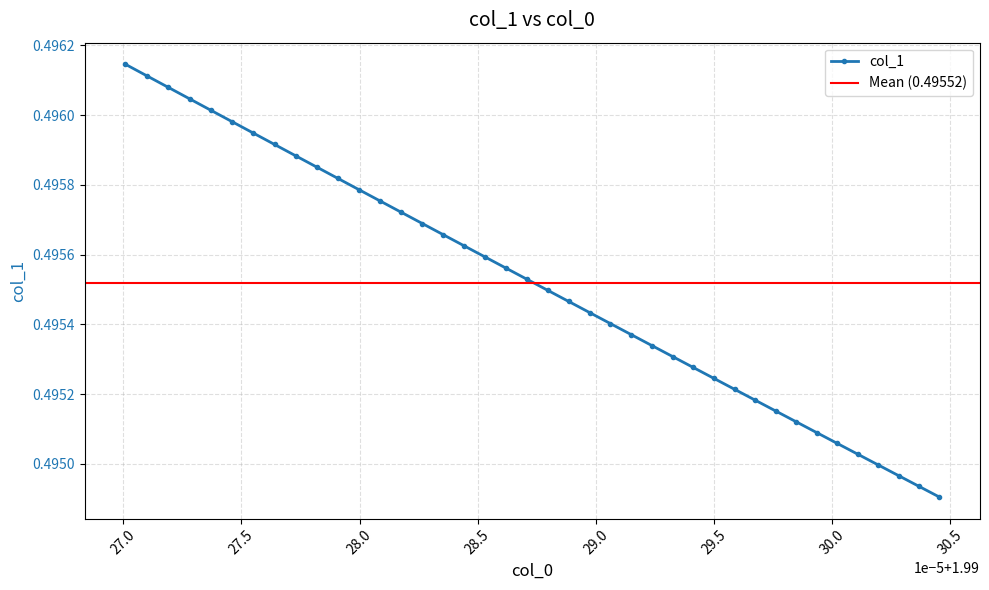

How many lines are shown in the chart?

1